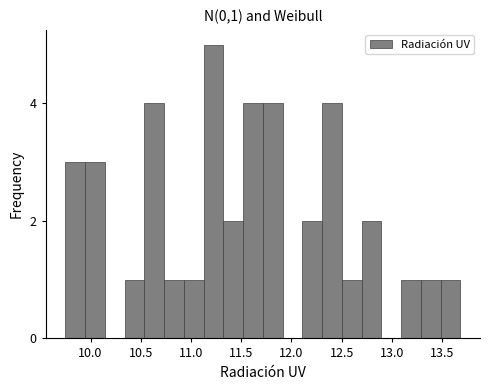

Around what value on the x-axis is the tallest bar? Give the approximate position of its centre, as read against the axis.

11.20